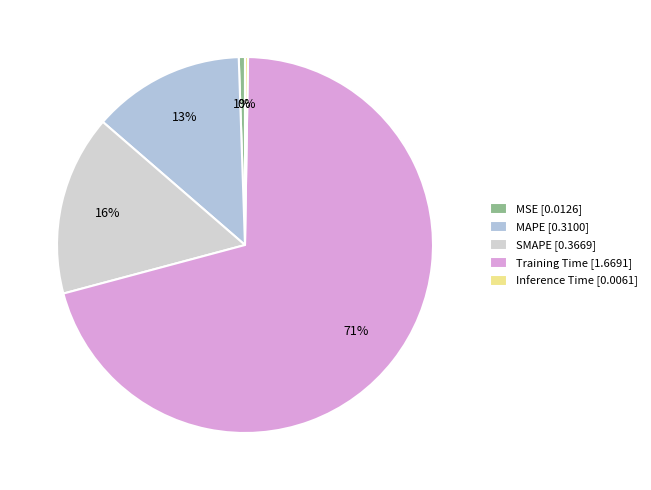

Is there a majority slice in this chart?

Yes